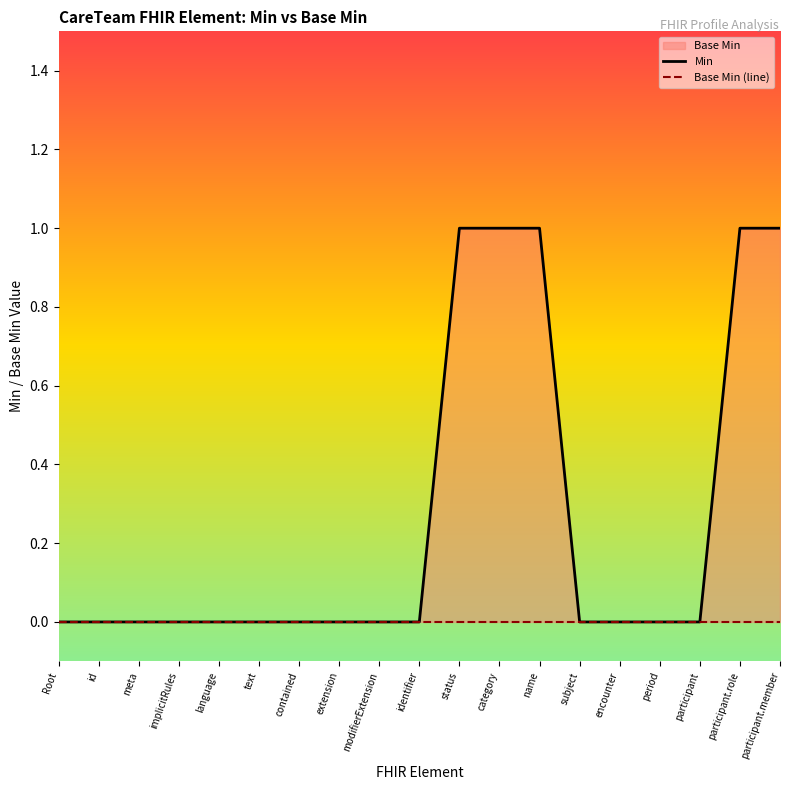

At period, list the series in order from smallest to largest.

Min, Base Min (line)